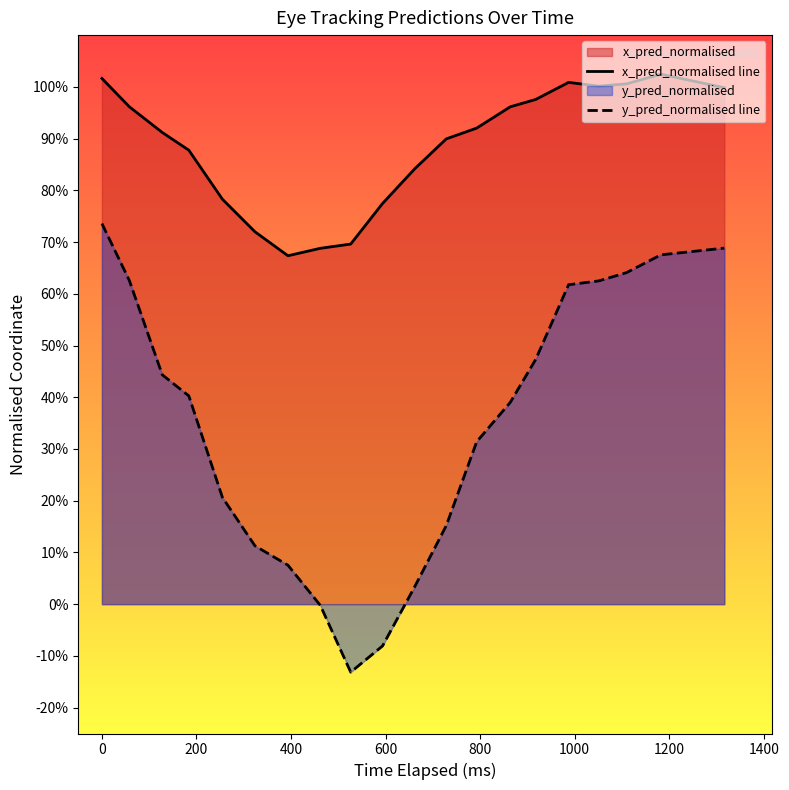

Does the chart display data point markers on the line(s)?

No